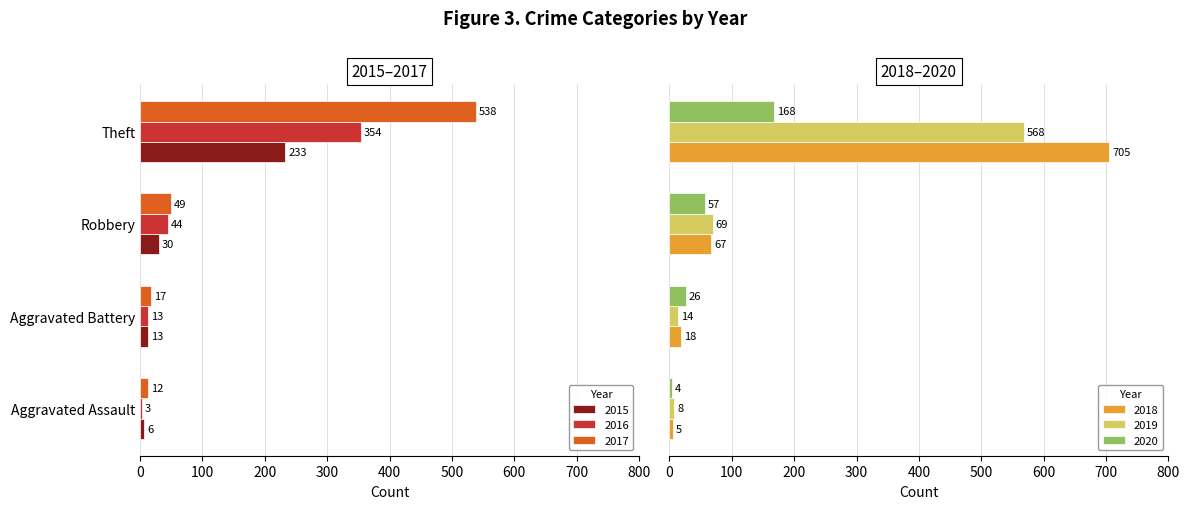

At Aggravated Assault, list the series in order from smallest to largest.

2016, 2020, 2018, 2015, 2019, 2017